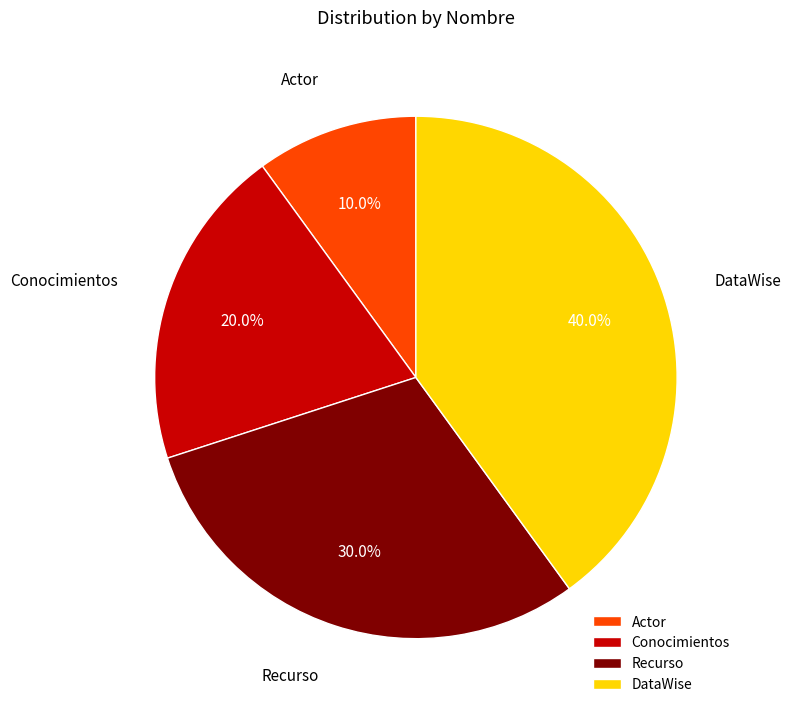

To the nearest percent, what is the difference between the largest and smallest slice percentages?

30%